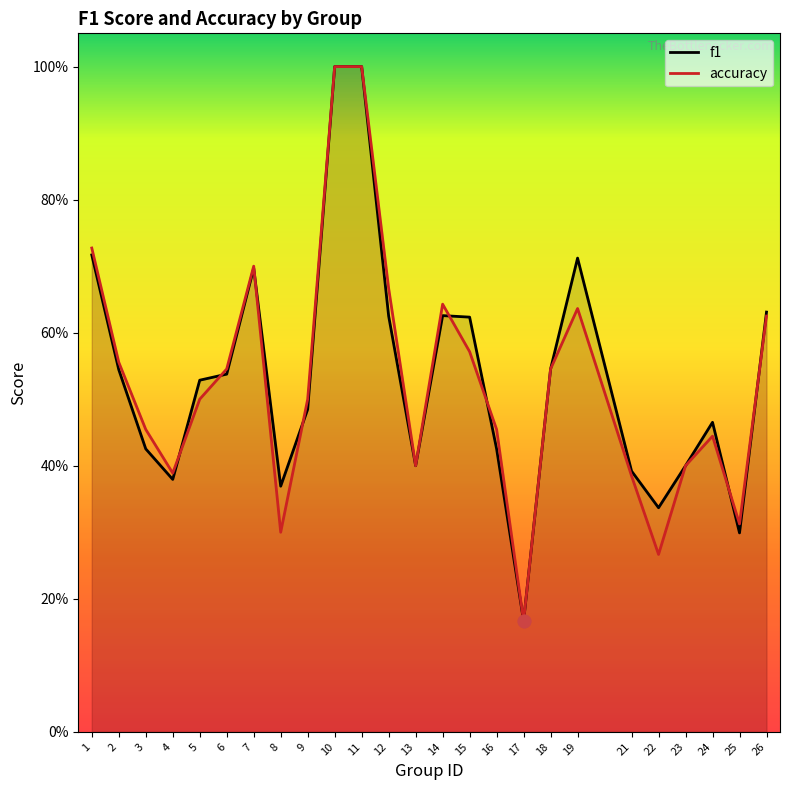

What is the total value across all series at 1?

1.4